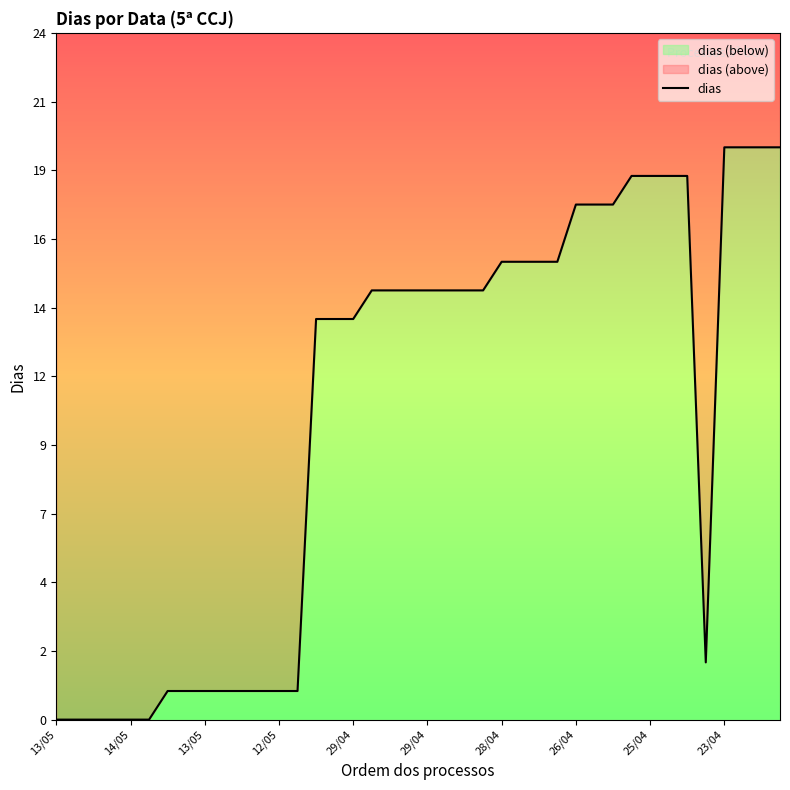

Rank the categories by value from lowest to highest.

13/05, 13/05, 13/05, 13/05, 14/05, 14/05, 13/05, 13/05, 13/05, 13/05, 13/05, 13/05, 12/05, 12/05, 12/05, 30/04, 30/04, 29/04, 28/04, 28/04, 29/04, 29/04, 29/04, 28/04, 28/04, 28/04, 28/04, 28/04, 28/04, 26/04, 25/04, 25/04, 24/04, 25/04, 24/04, 25/04, 23/04, 24/04, 23/04, 23/04